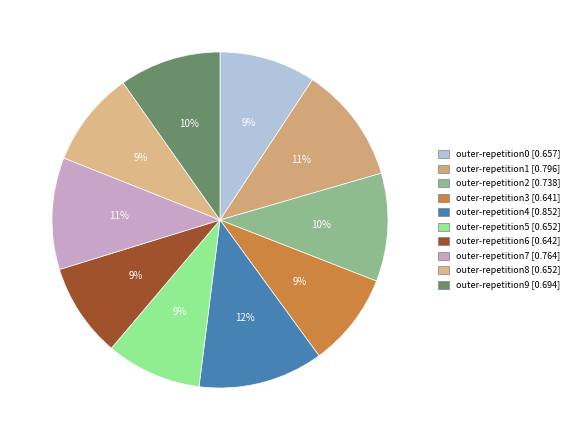

Which category has the biggest portion of the pie?

outer-repetition4